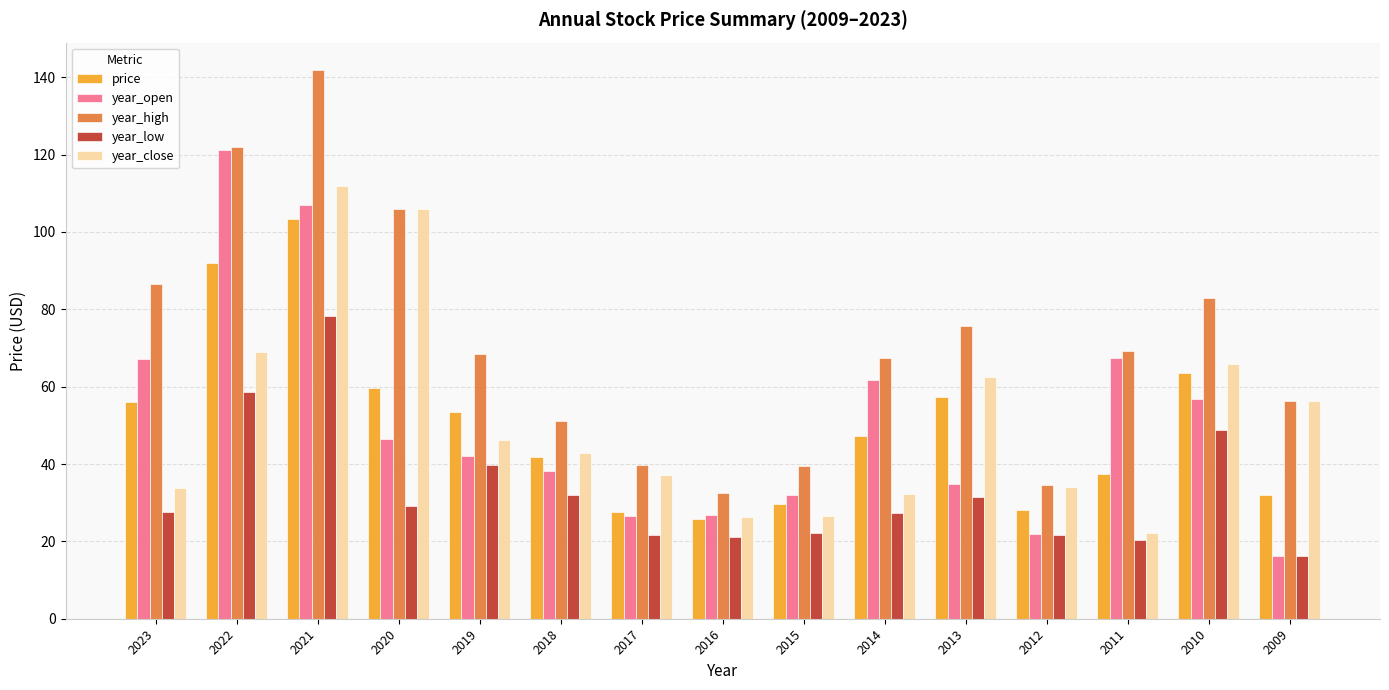

Count the number of categories in the chart.

15